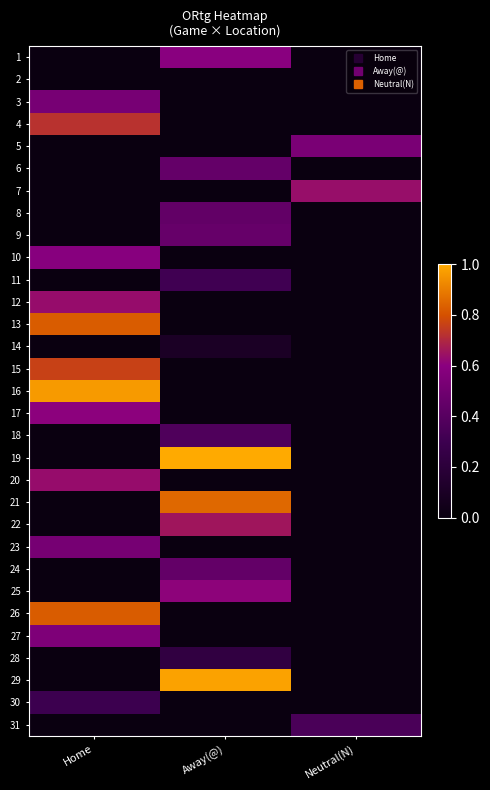

Reading left to right, what are all the values shown in this chart?

1: Home=0.0	Away(@)=0.6	Neutral(N)=0.0
2: Home=0.0	Away(@)=0.0	Neutral(N)=0.0
3: Home=0.5	Away(@)=0.0	Neutral(N)=0.0
4: Home=0.7	Away(@)=0.0	Neutral(N)=0.0
5: Home=0.0	Away(@)=0.0	Neutral(N)=0.5
6: Home=0.0	Away(@)=0.5	Neutral(N)=0.0
7: Home=0.0	Away(@)=0.0	Neutral(N)=0.6
8: Home=0.0	Away(@)=0.4	Neutral(N)=0.0
9: Home=0.0	Away(@)=0.5	Neutral(N)=0.0
10: Home=0.6	Away(@)=0.0	Neutral(N)=0.0
11: Home=0.0	Away(@)=0.3	Neutral(N)=0.0
12: Home=0.6	Away(@)=0.0	Neutral(N)=0.0
13: Home=0.8	Away(@)=0.0	Neutral(N)=0.0
14: Home=0.0	Away(@)=0.1	Neutral(N)=0.0
15: Home=0.8	Away(@)=0.0	Neutral(N)=0.0
16: Home=1.0	Away(@)=0.0	Neutral(N)=0.0
17: Home=0.6	Away(@)=0.0	Neutral(N)=0.0
18: Home=0.0	Away(@)=0.4	Neutral(N)=0.0
19: Home=0.0	Away(@)=1.0	Neutral(N)=0.0
20: Home=0.6	Away(@)=0.0	Neutral(N)=0.0
21: Home=0.0	Away(@)=0.9	Neutral(N)=0.0
22: Home=0.0	Away(@)=0.7	Neutral(N)=0.0
23: Home=0.5	Away(@)=0.0	Neutral(N)=0.0
24: Home=0.0	Away(@)=0.4	Neutral(N)=0.0
25: Home=0.0	Away(@)=0.6	Neutral(N)=0.0
26: Home=0.8	Away(@)=0.0	Neutral(N)=0.0
27: Home=0.6	Away(@)=0.0	Neutral(N)=0.0
28: Home=0.0	Away(@)=0.2	Neutral(N)=0.0
29: Home=0.0	Away(@)=1.0	Neutral(N)=0.0
30: Home=0.3	Away(@)=0.0	Neutral(N)=0.0
31: Home=0.0	Away(@)=0.0	Neutral(N)=0.4